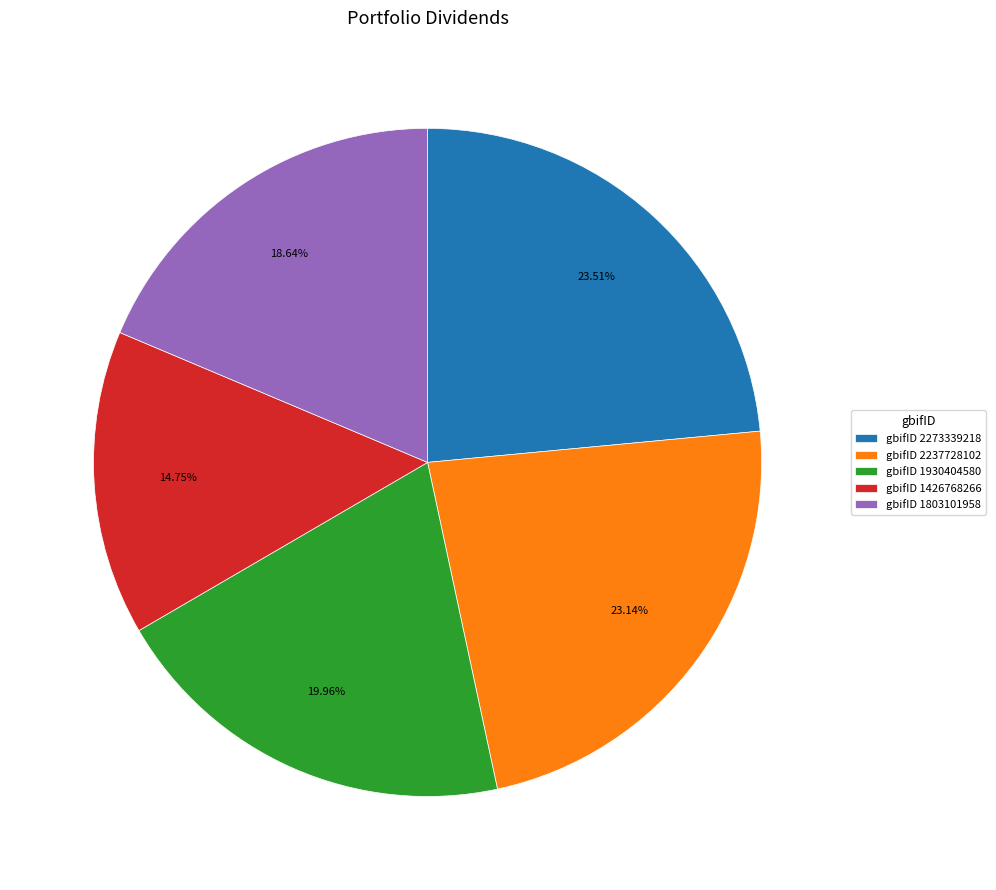

Is there a majority slice in this chart?

No